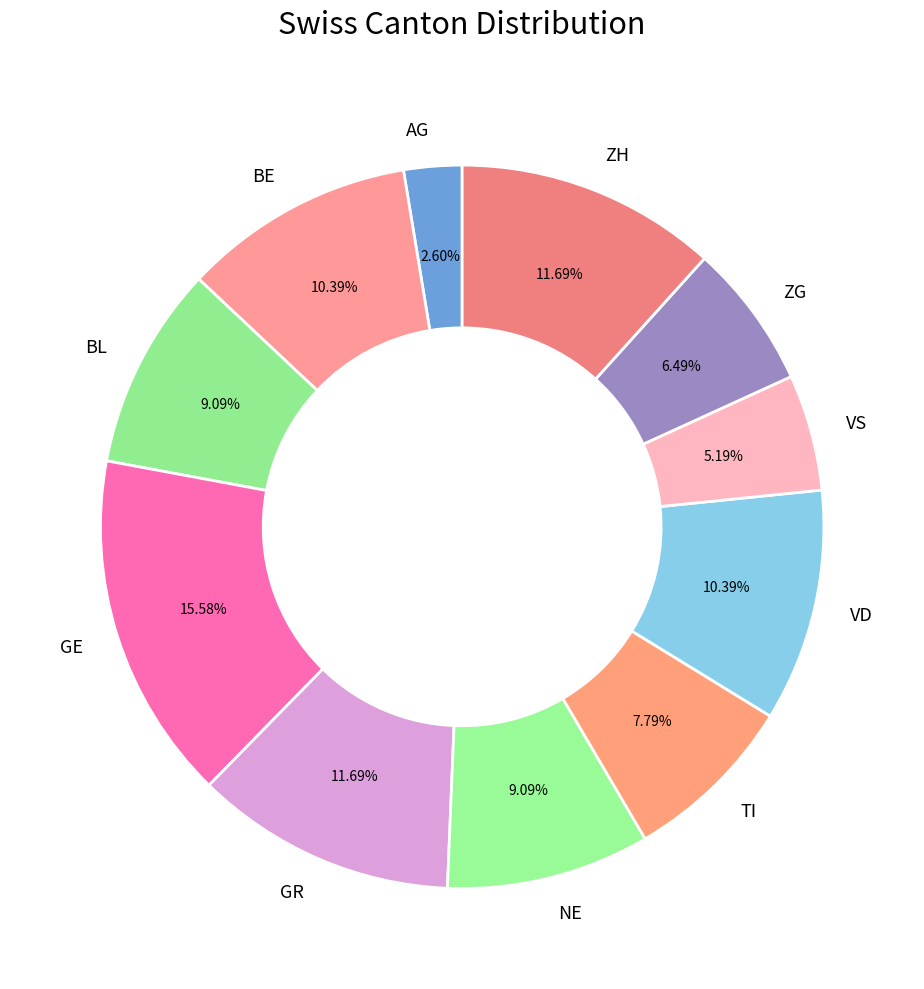

How many segments does this pie chart have?

11